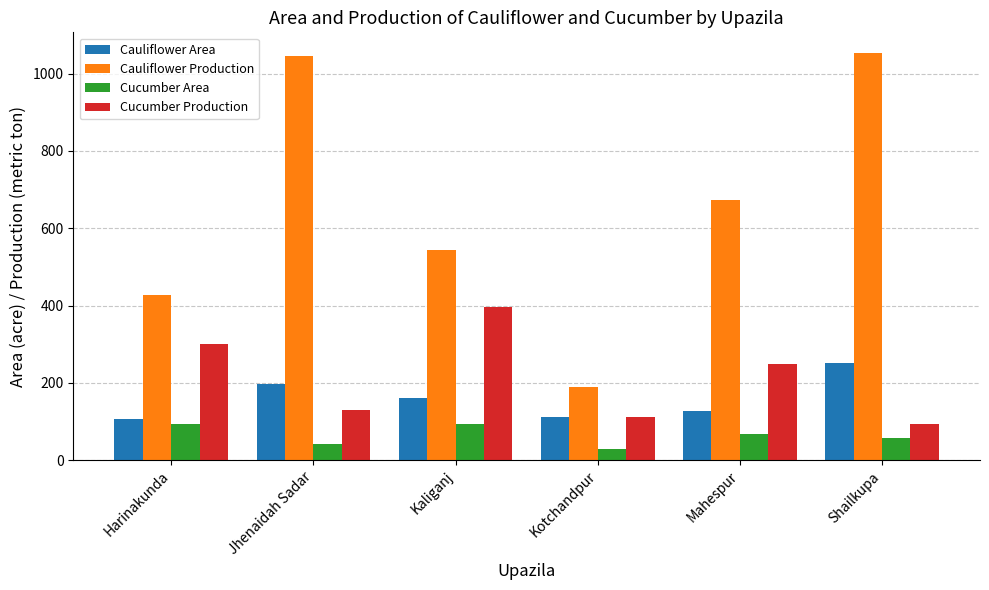

At which category is the sum across all series the highest?

Shailkupa